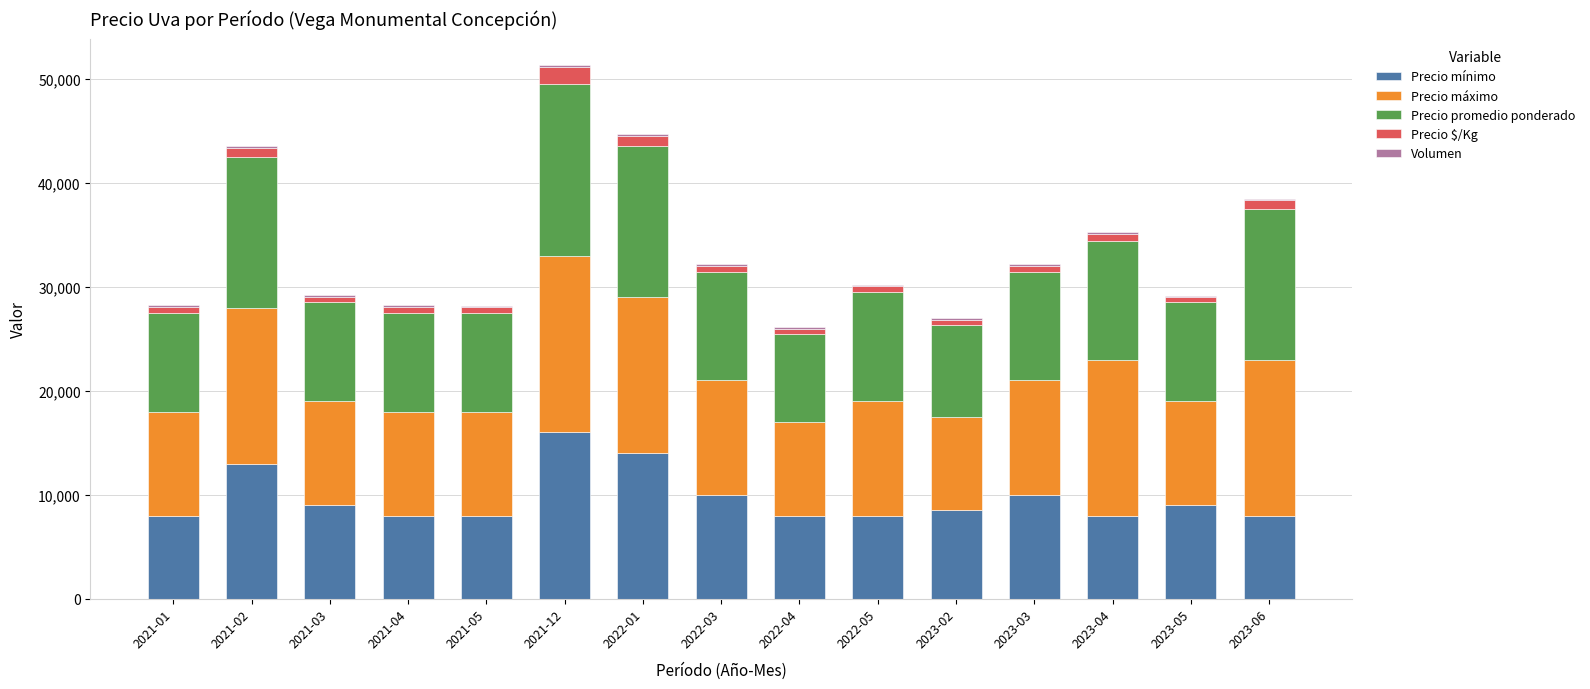

At which category is the sum across all series the highest?

2021-12